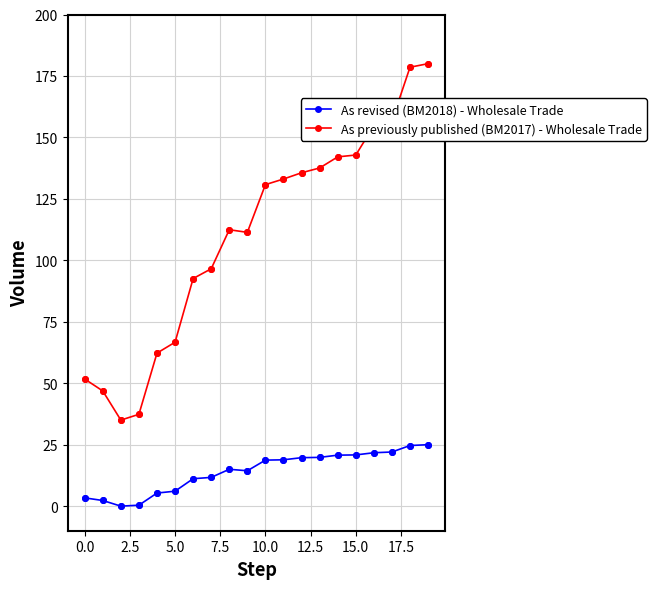

Which series has the largest total across all categories?

As previously published (BM2017) - Wholesale Trade